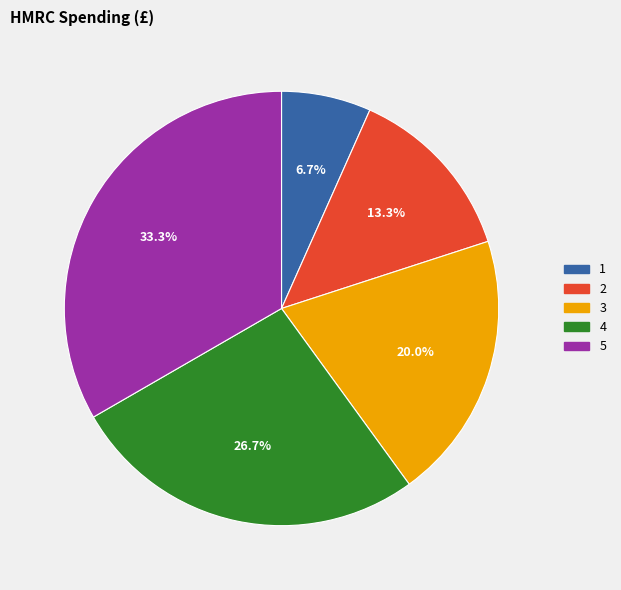

What is the largest slice in the pie chart?

5